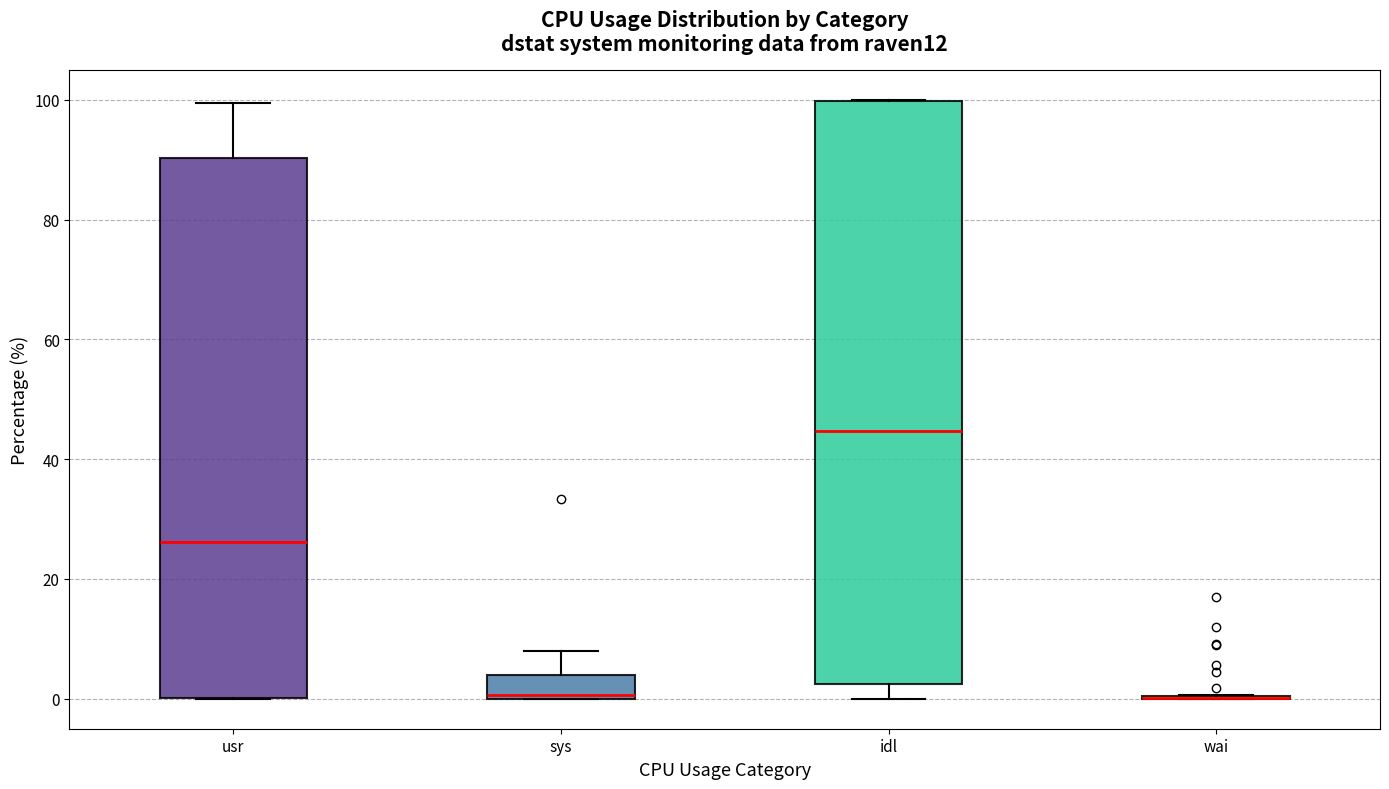

Which box is the tallest, from its lower edge to its upper edge?

idl